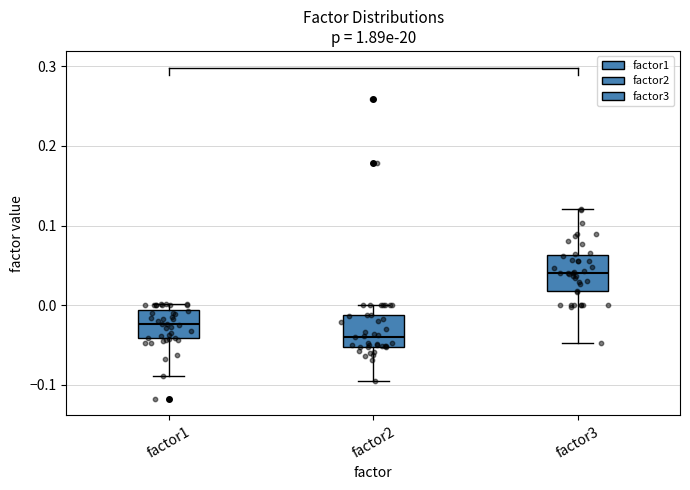

Which box's median line is the highest?

factor3